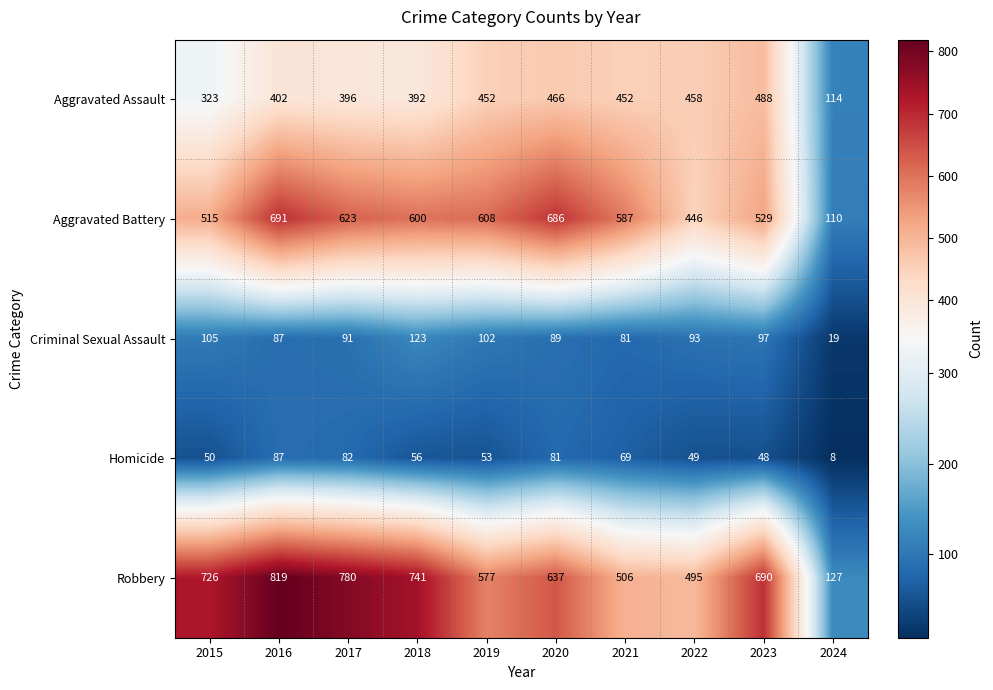

Is it true that Aggravated Battery equals 158 at 2024?

False